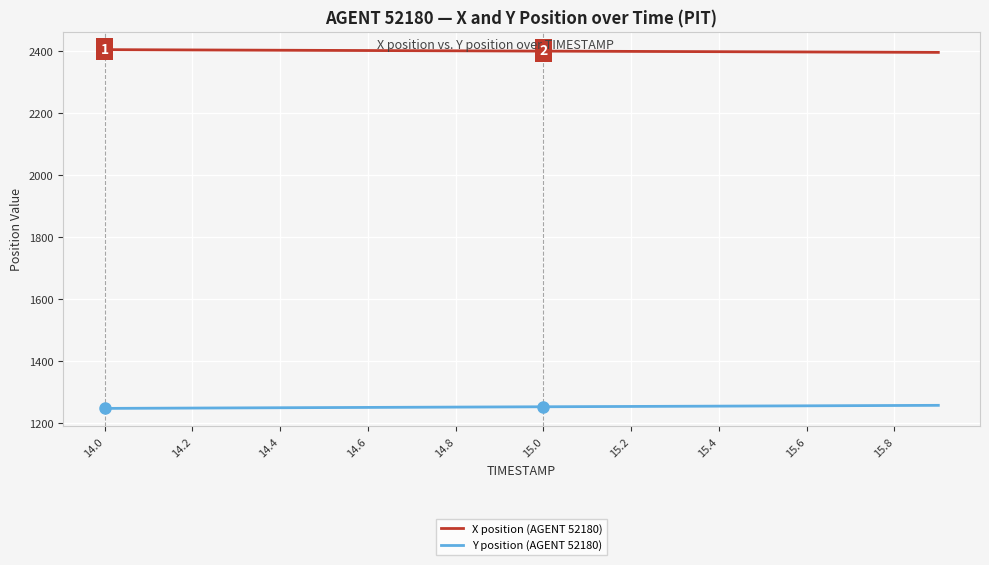

Which series has the largest total across all categories?

X position (AGENT 52180)